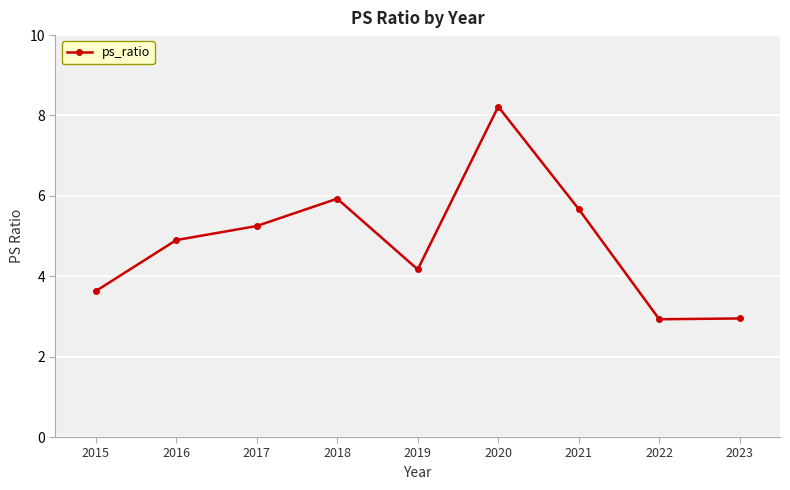

Does the chart have visible grid lines?

Yes